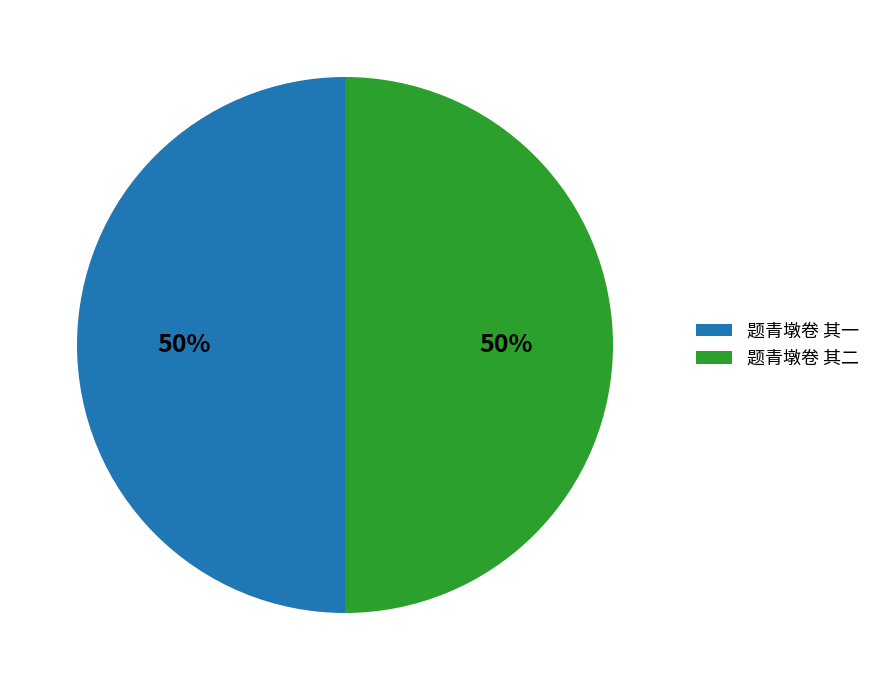

How many segments does this pie chart have?

2